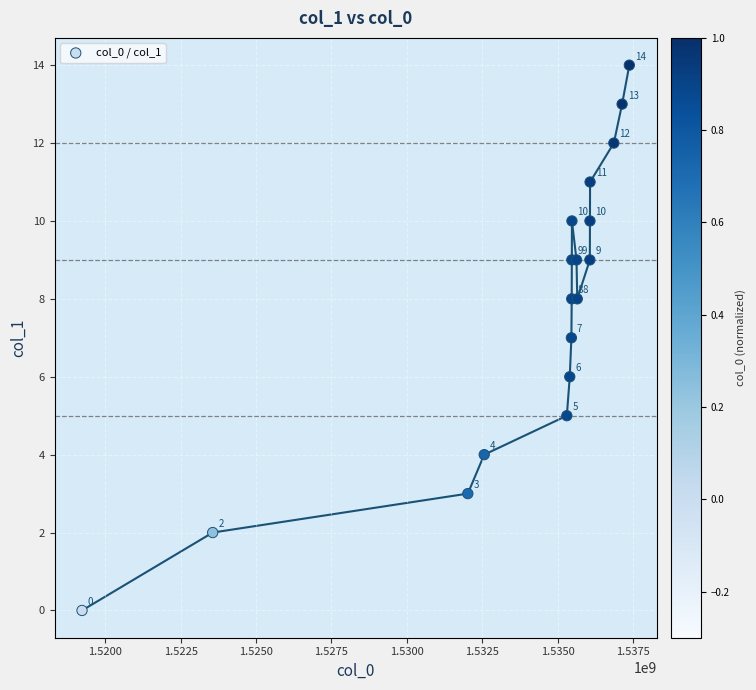

What Y value in the scatter plot is closest to 7?

7